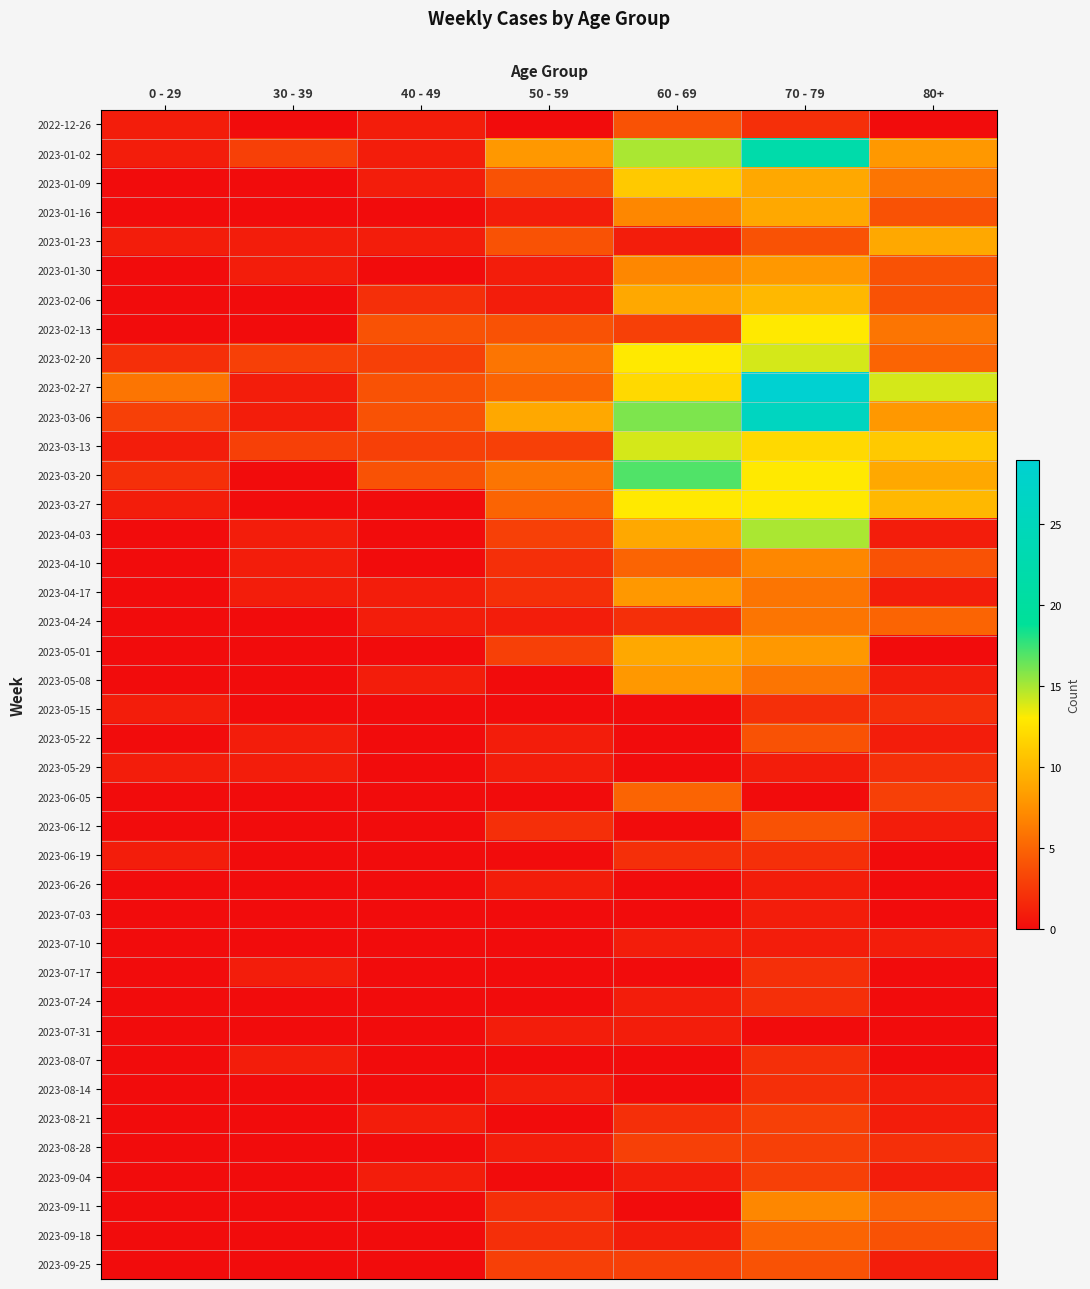

Which series has the largest range (max minus min)?

2023-02-27